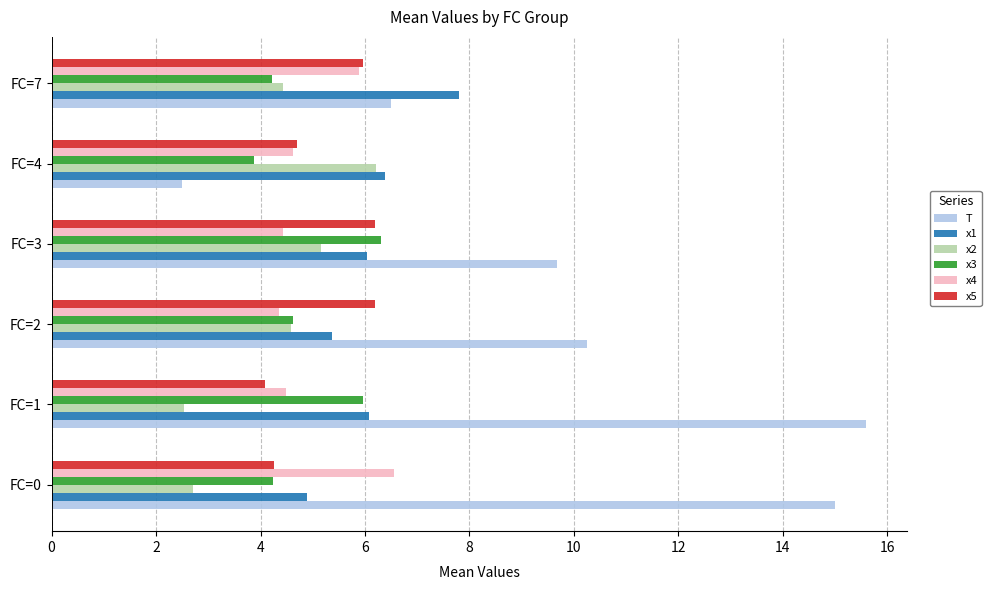

What is the difference between the highest and lowest values at FC=0?

12.3